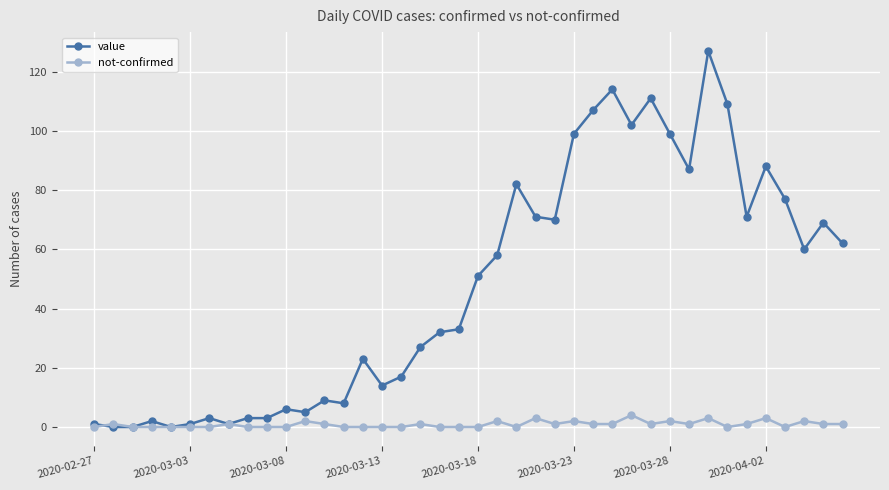

List the series in order of their peak value, lowest first.

not-confirmed, value